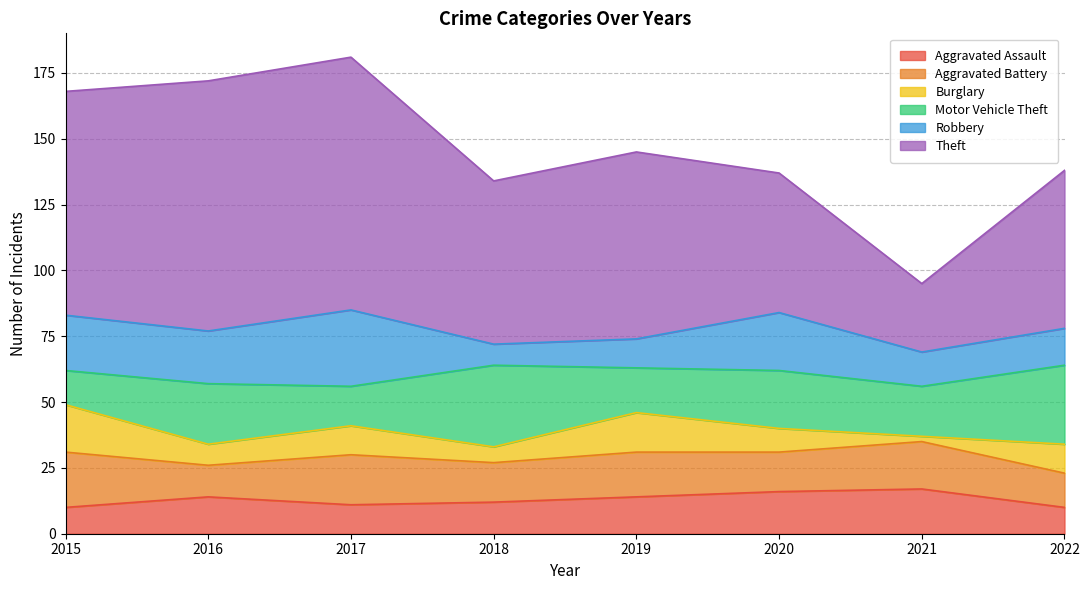

What is the total value across all series at 2021?

95